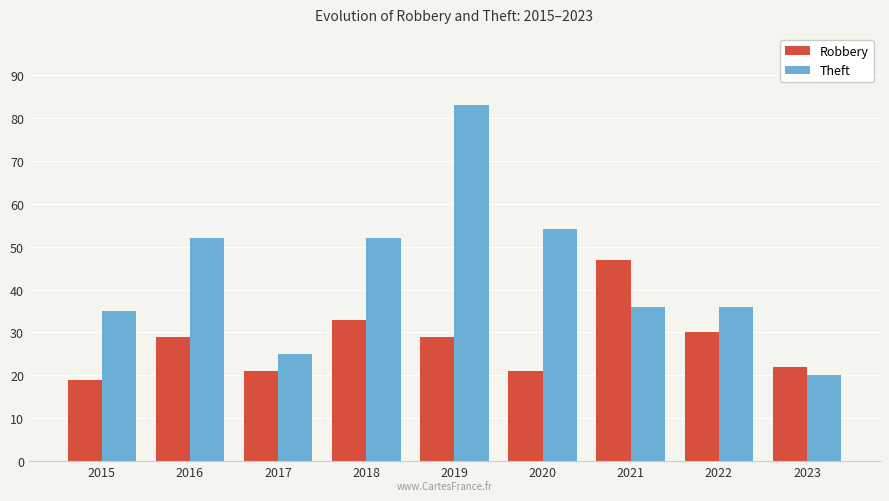

What is the difference between the highest and lowest values at 2016?

23